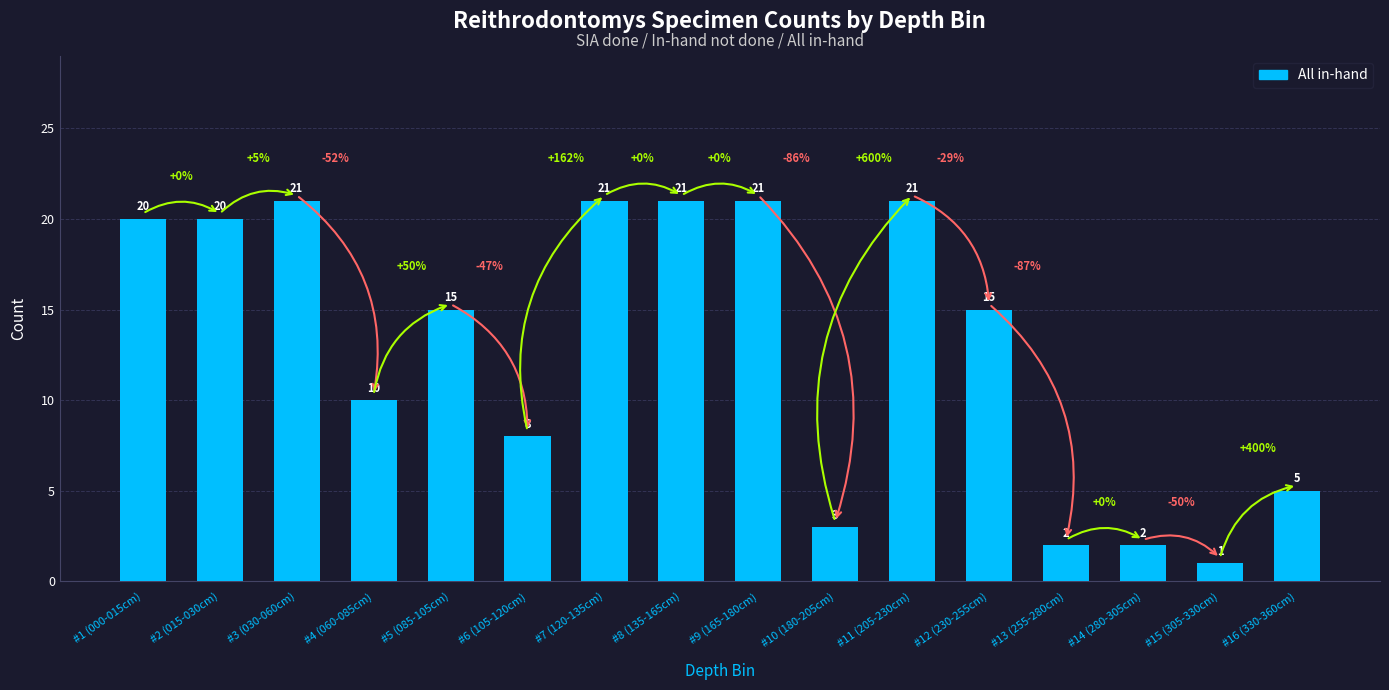

What is the sum of the values at #3 (030-060cm) and #9 (165-180cm)?

42